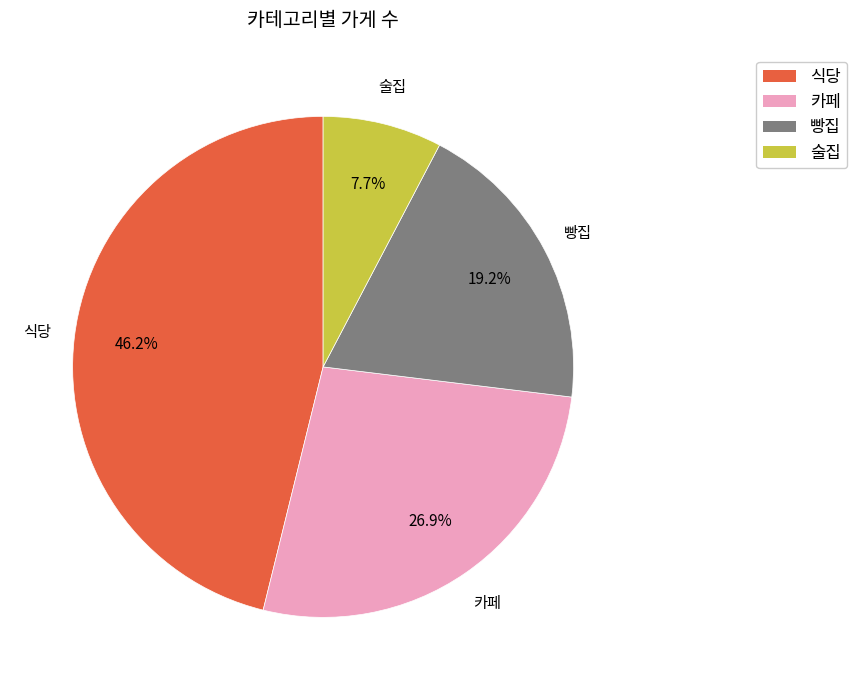

Between 식당 and 술집, which is larger?

식당